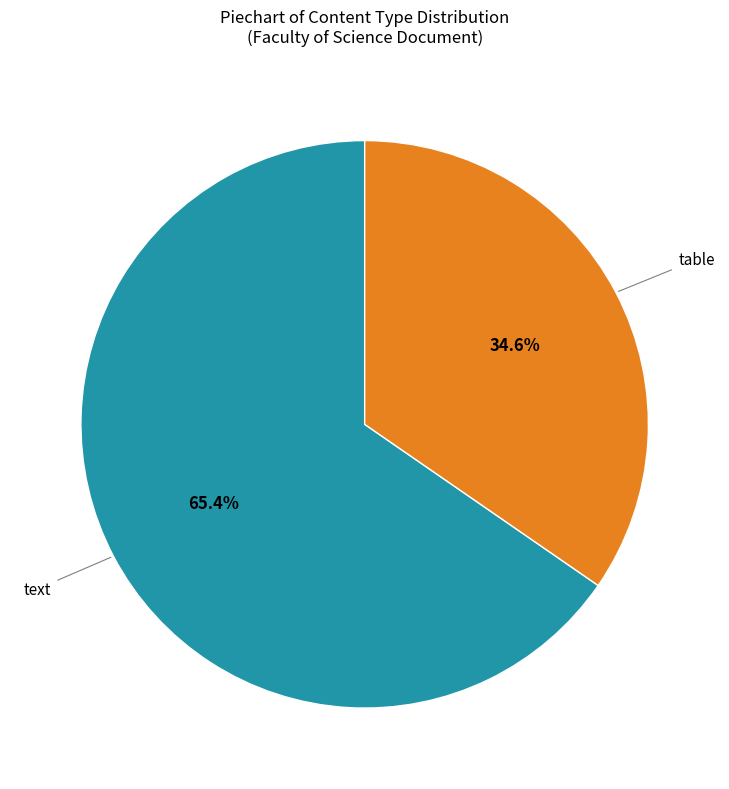

To the nearest percent, what portion does table represent?

35%